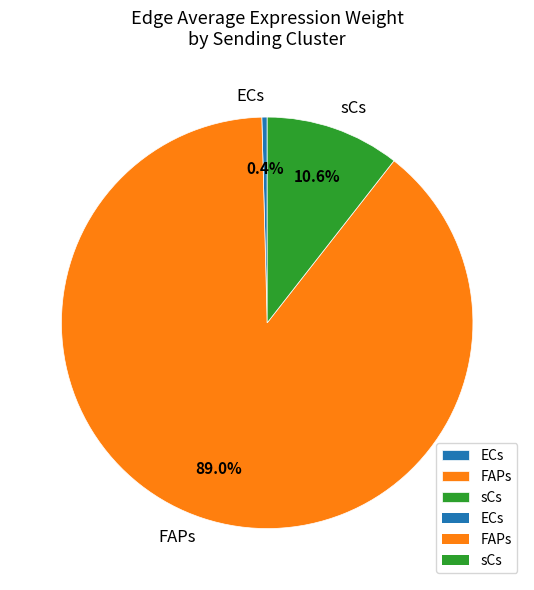

Count the number of slices in the pie.

3